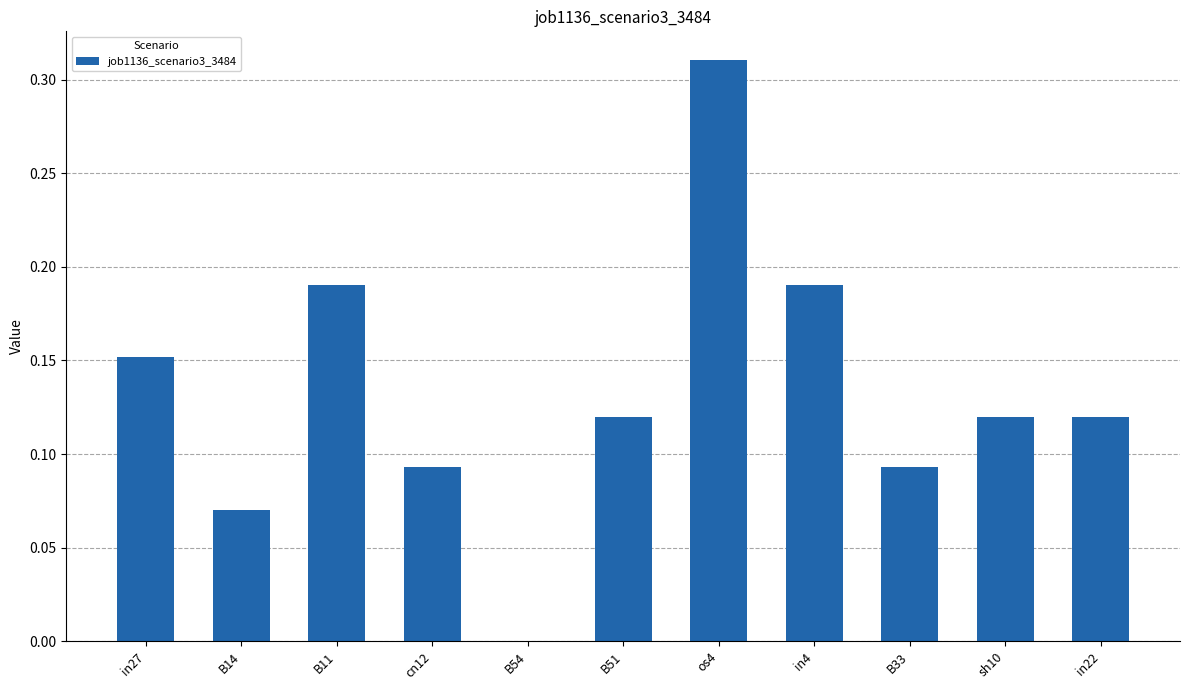

The chart shows a value of 0.3 at B11. True or false?

False